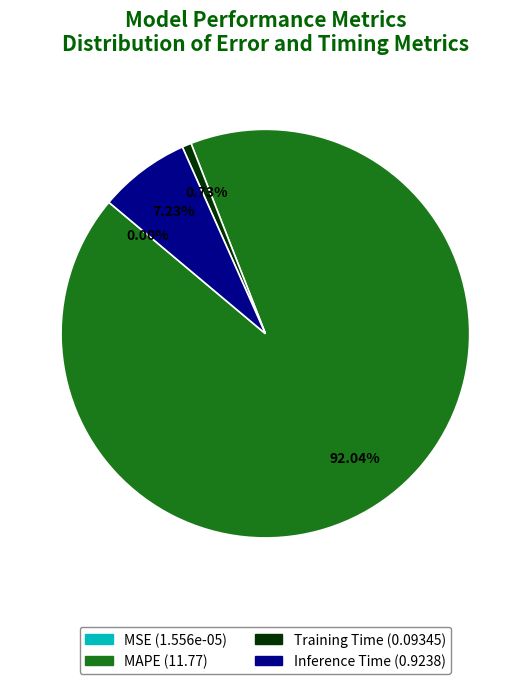

Which category accounts for the majority?

MAPE